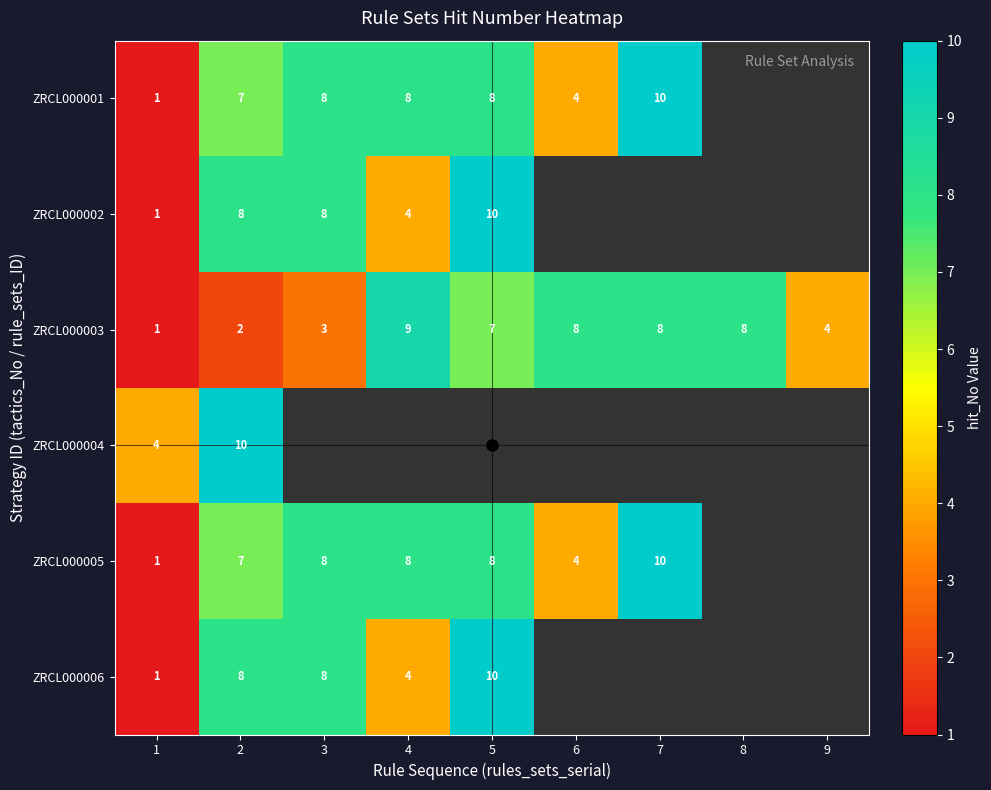

Is the value of ZRCL000003 at 4 greater than the value of ZRCL000001 at 1?

Yes